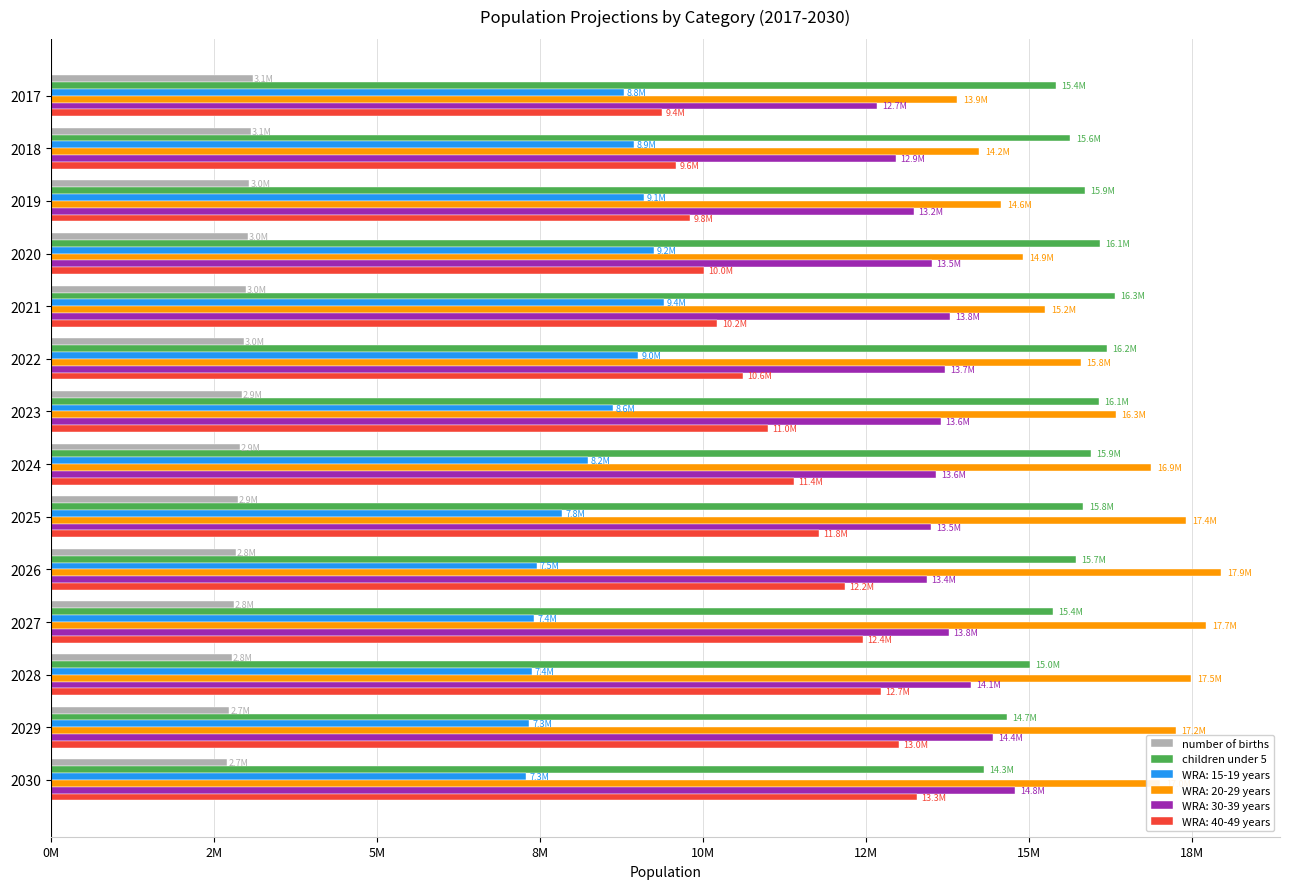

What is the value of the number of births bar at the 9th from the left?

2865008